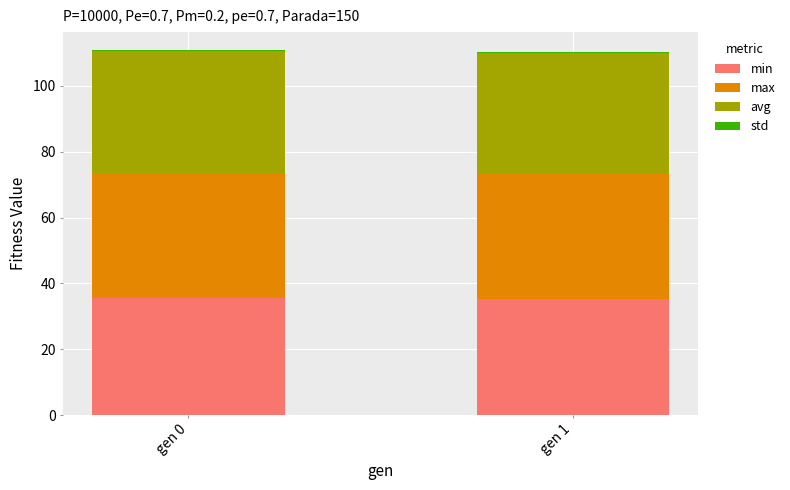

What is the sum of all min values?

70.9